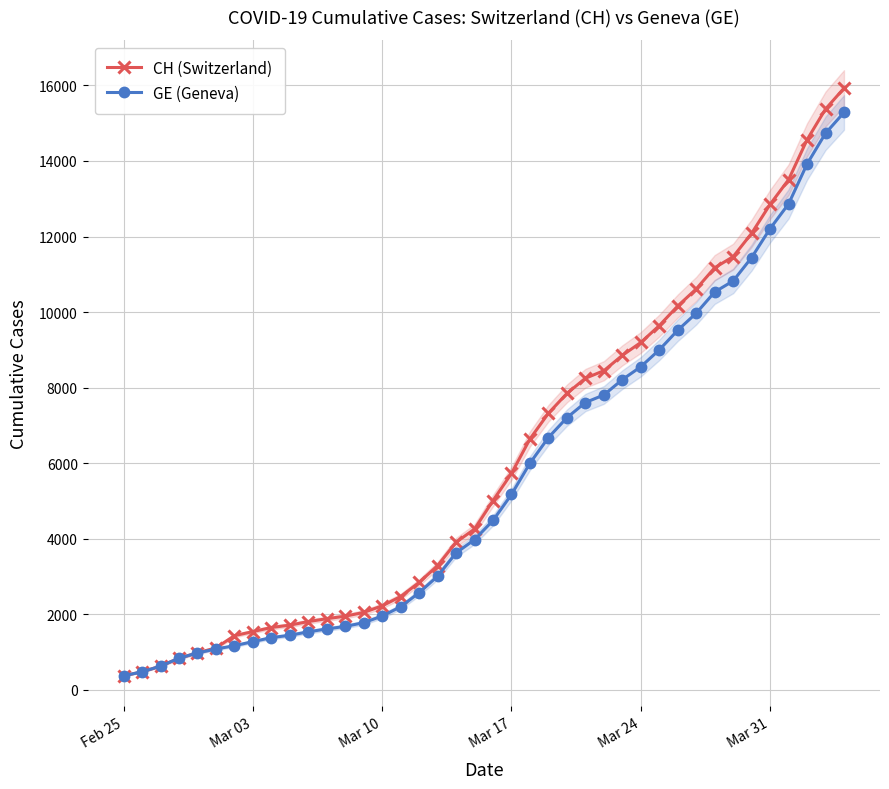

Reading right to left, extract all data points from this chart.

CH (Switzerland): 15926	15375	14561	13505	12852	12086	11467	11175	10613	10162	9642	9196	8855	8449	8249	7847	7323	6644	5731	5012	4259	3908	3291	2845	2472	2226	2051	1952	1885	1809	1715	1652	1544	1436	1113	981	840	630	479	375
GE (Geneva): 15284	14733	13919	12863	12210	11444	10825	10533	9971	9520	9000	8554	8213	7807	7607	7205	6681	6002	5174	4485	3978	3627	3010	2574	2201	1955	1780	1681	1614	1538	1447	1384	1278	1171	1083	981	840	630	479	375